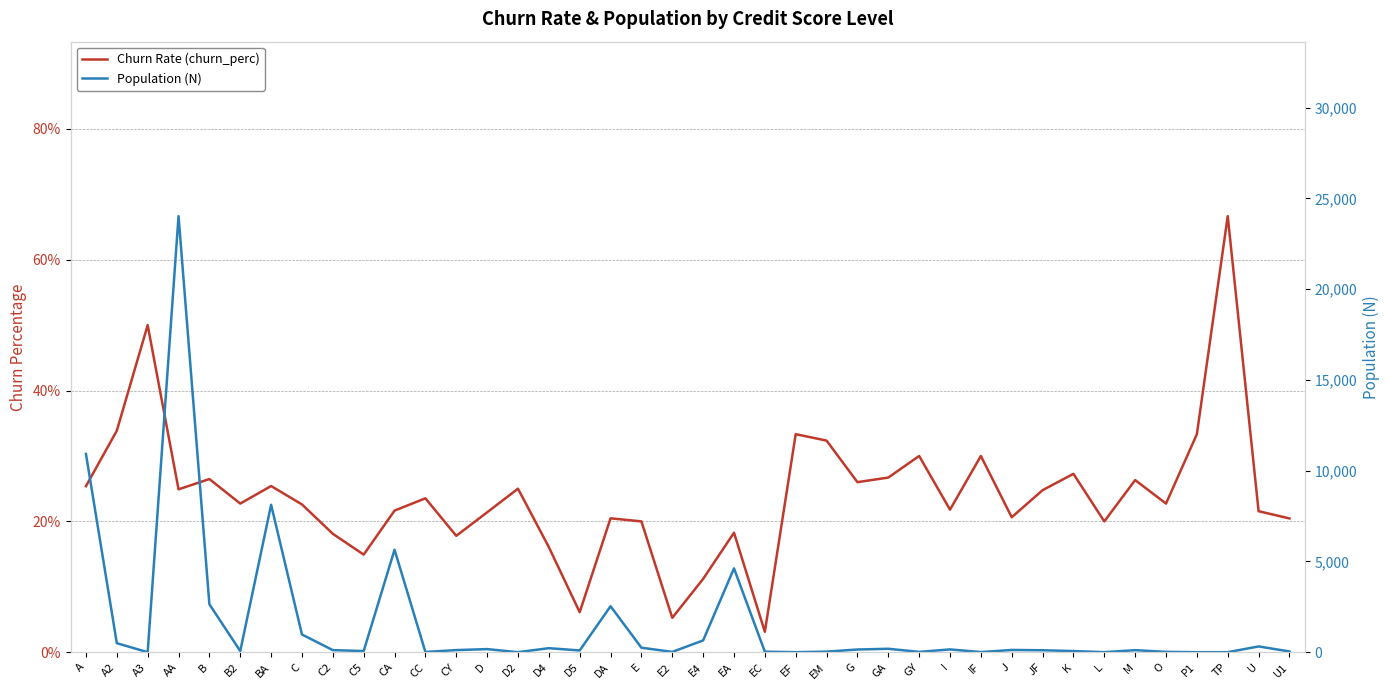

Count the number of data series in this chart.

2